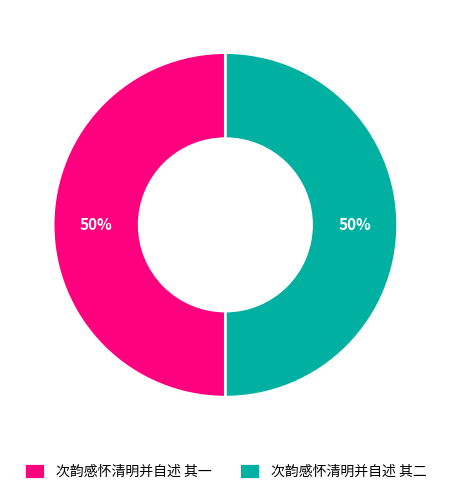

To the nearest percent, what is the average slice percentage?

50%